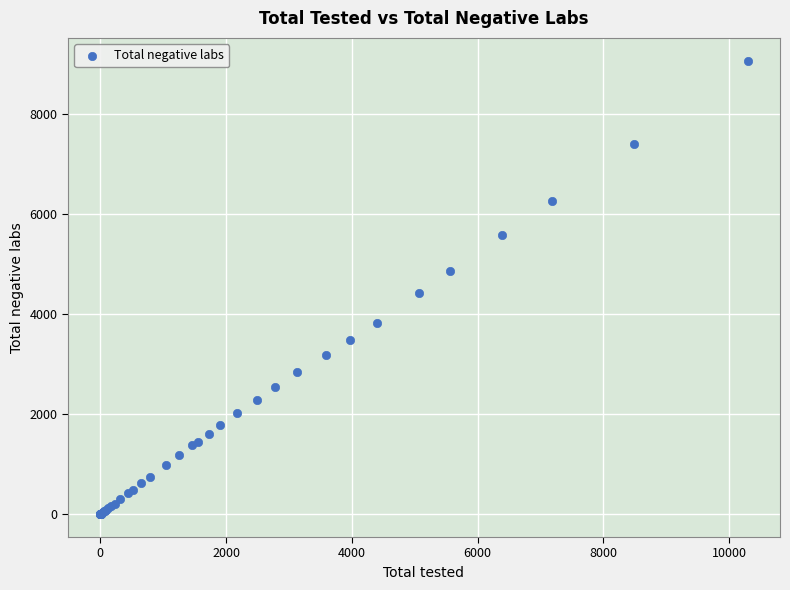

What Y value in the scatter plot is closest to 4532?

4412